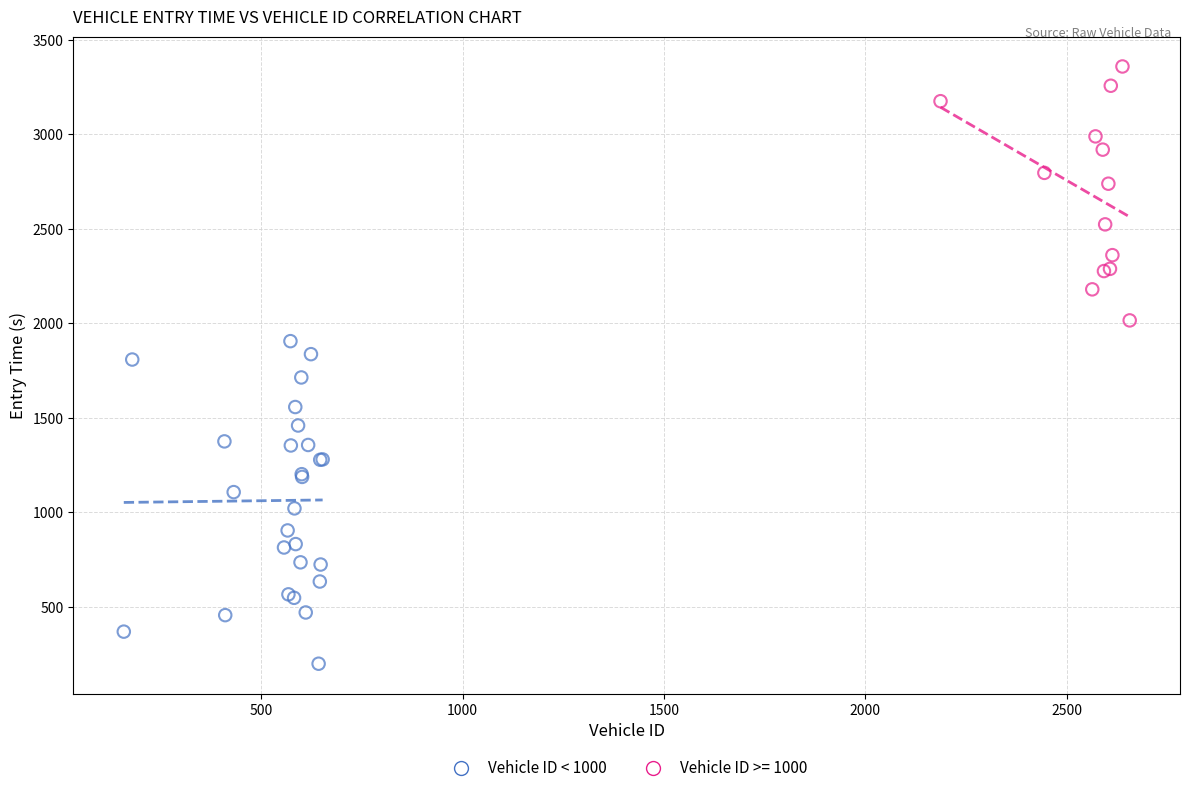

Which series contains the highest Y value?

Vehicle ID >= 1000